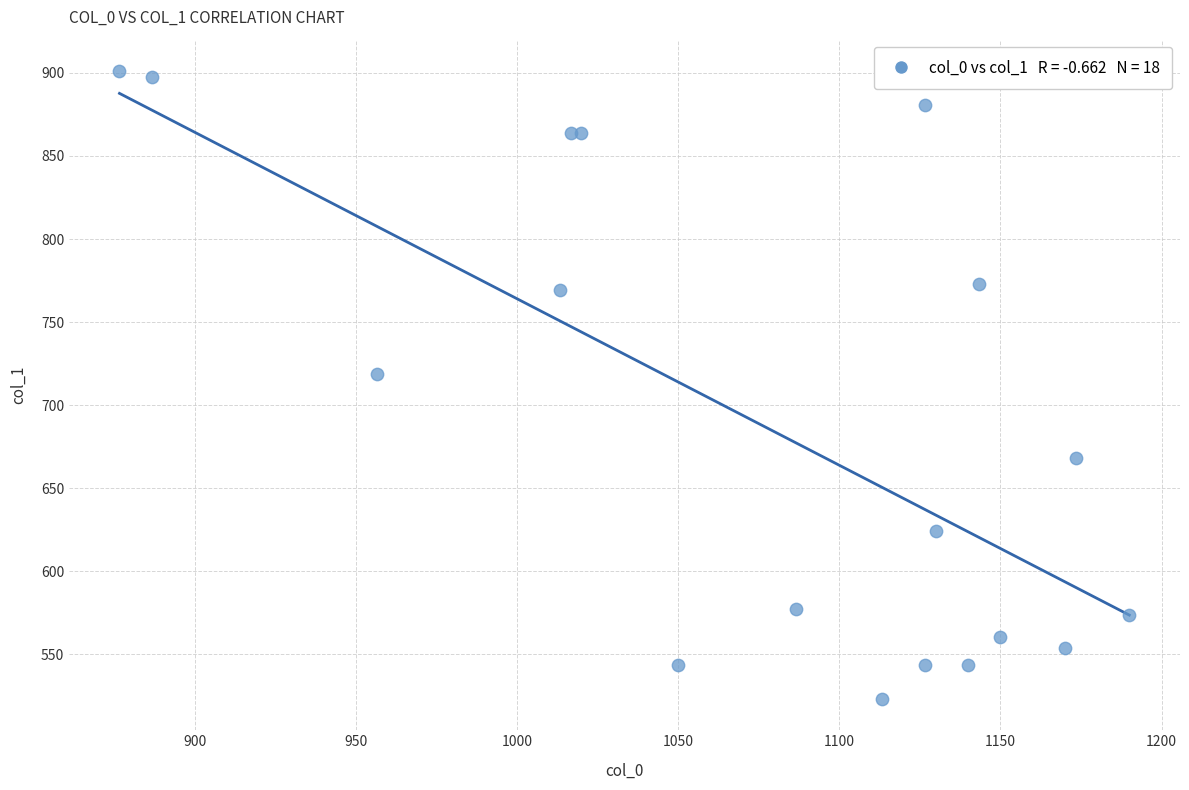

What Y value in the scatter plot is closest to 712?

718.9